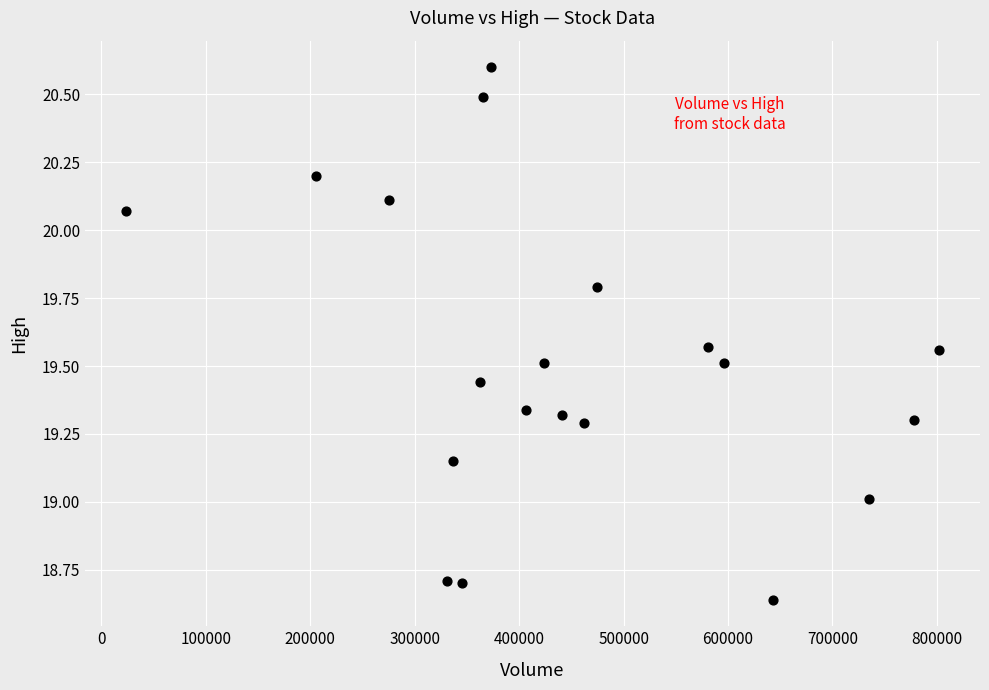

What is the range of X values (max minus min)?

778900.0